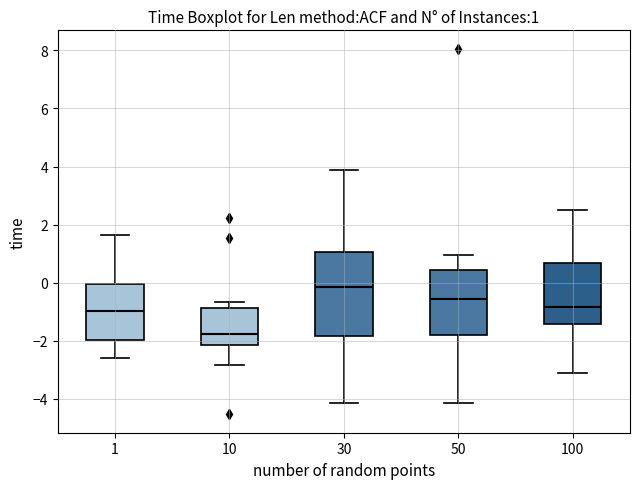

Comparing the boxes themselves (not the whiskers), which one is the tallest?

30